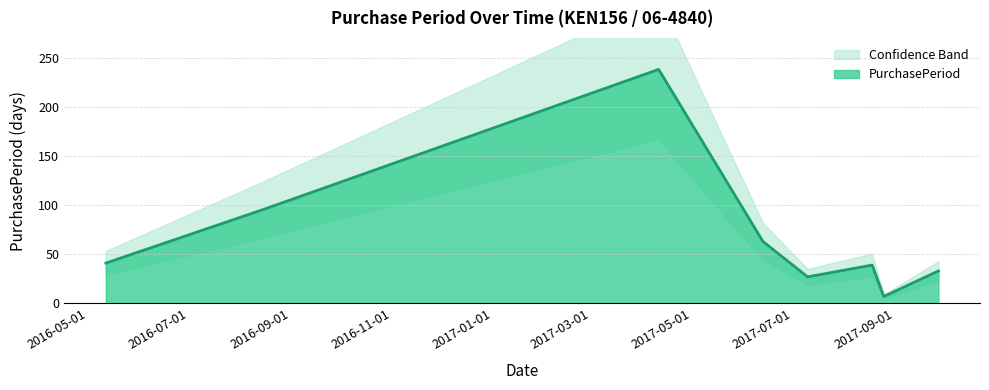

How many lines are shown in the chart?

1